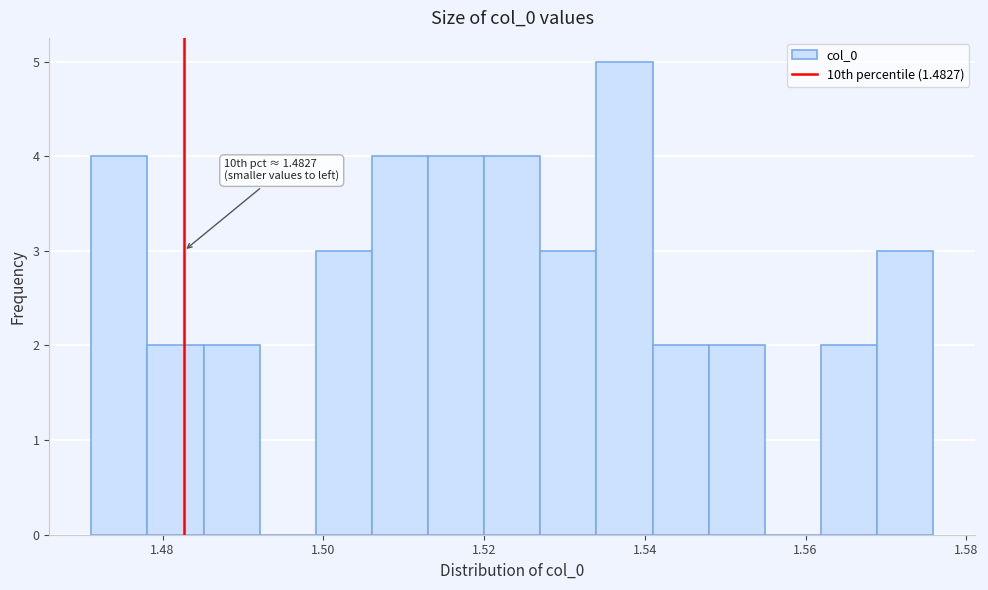

Around what value on the x-axis is the tallest bar? Give the approximate position of its centre, as read against the axis.

1.538